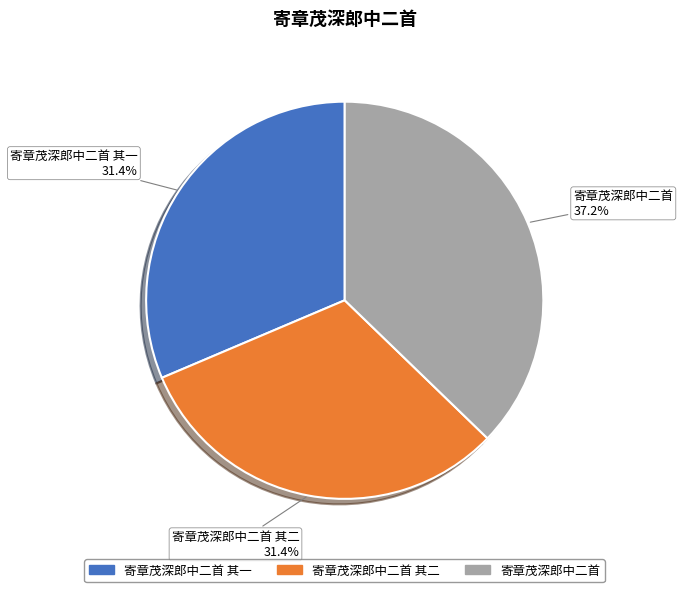

Is there any slice that represents more than half of the pie?

No